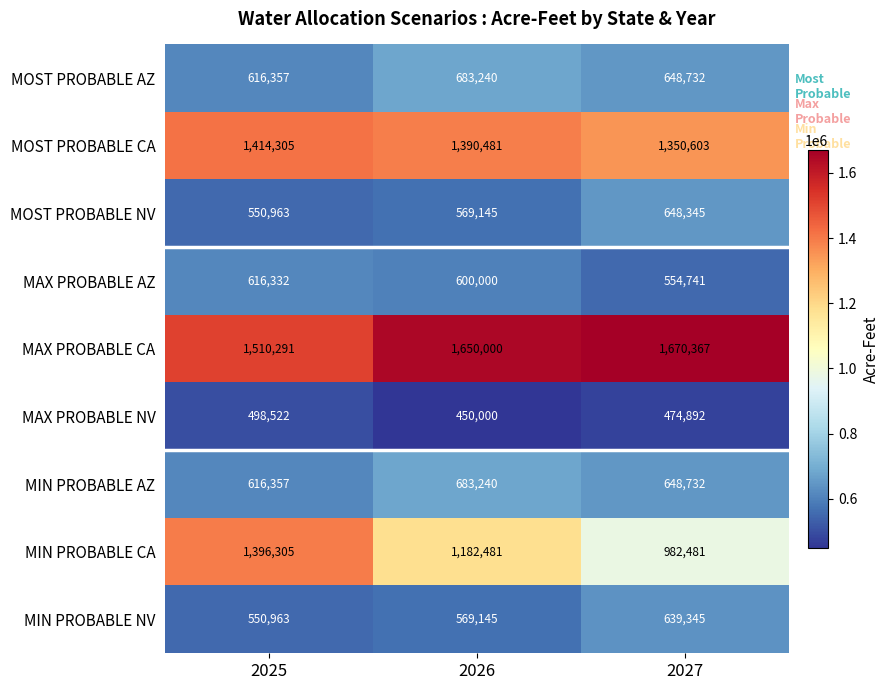

What is the total value across all series at 2027?

7618238